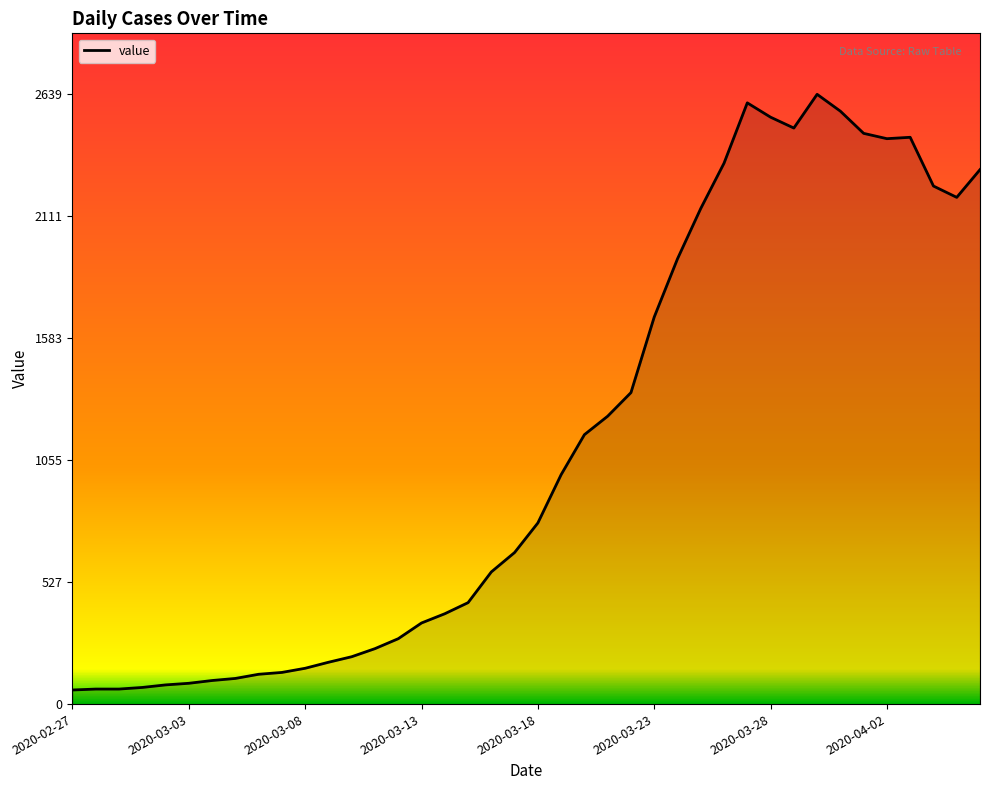

What is the greatest value displayed?

2639